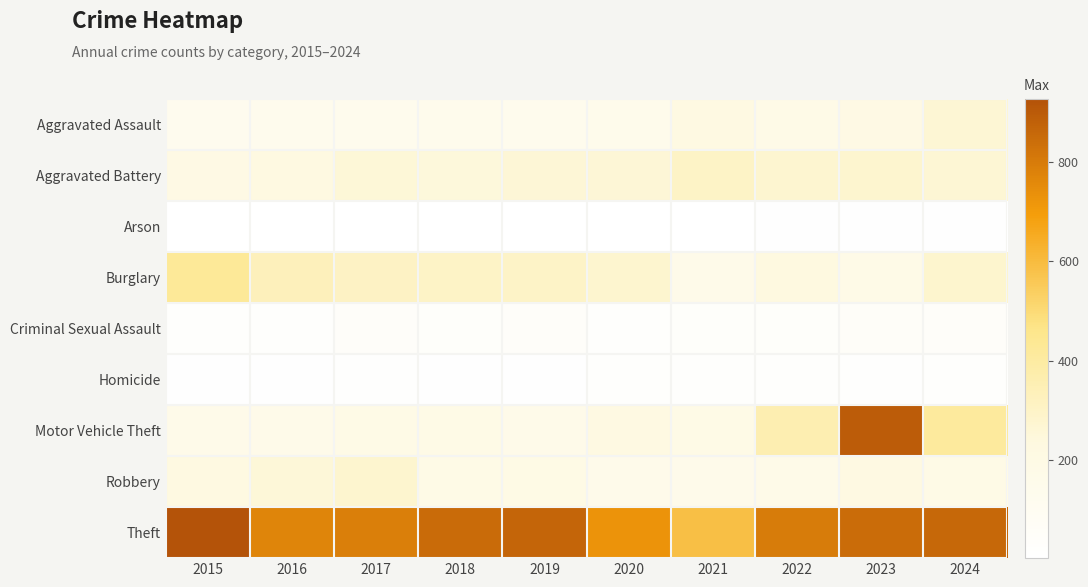

Count the number of data series in this chart.

9